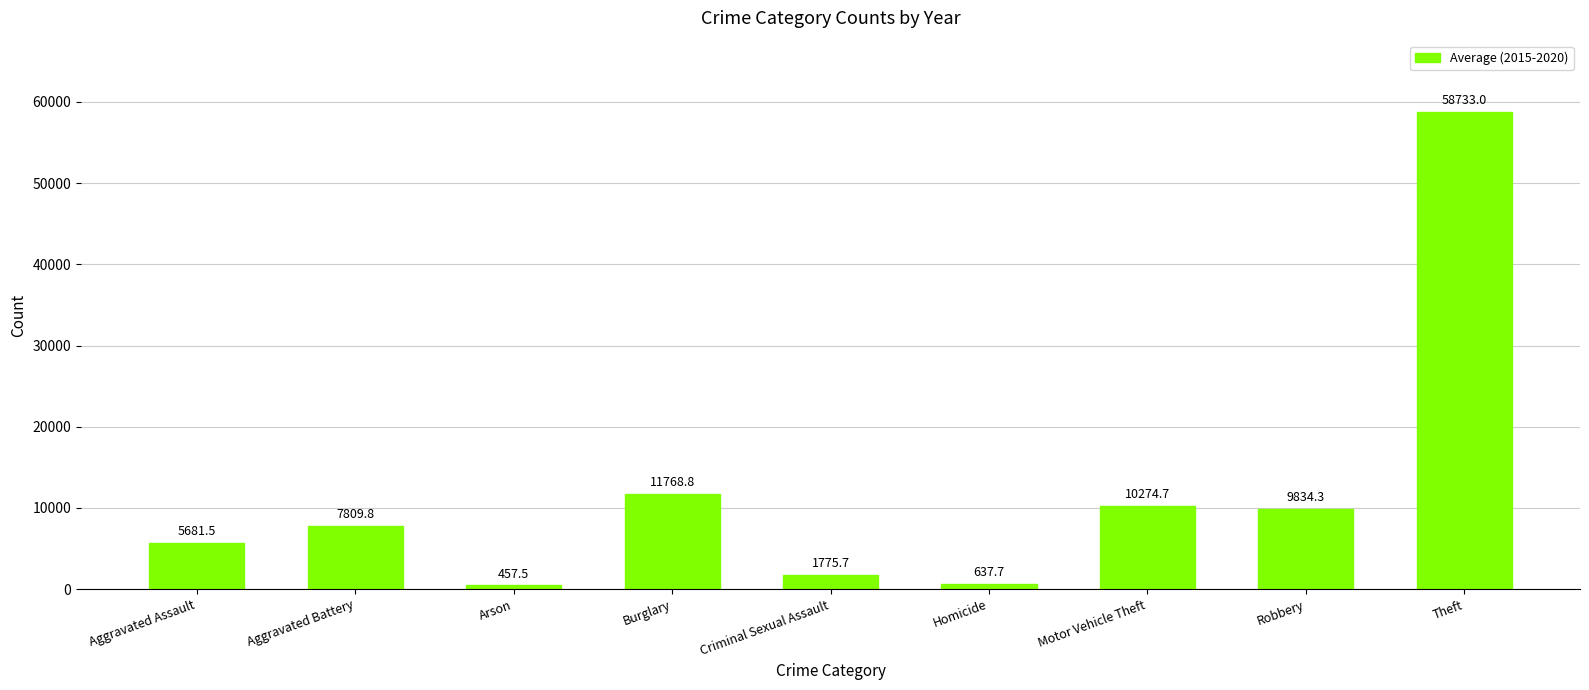

Count the number of data series in this chart.

1